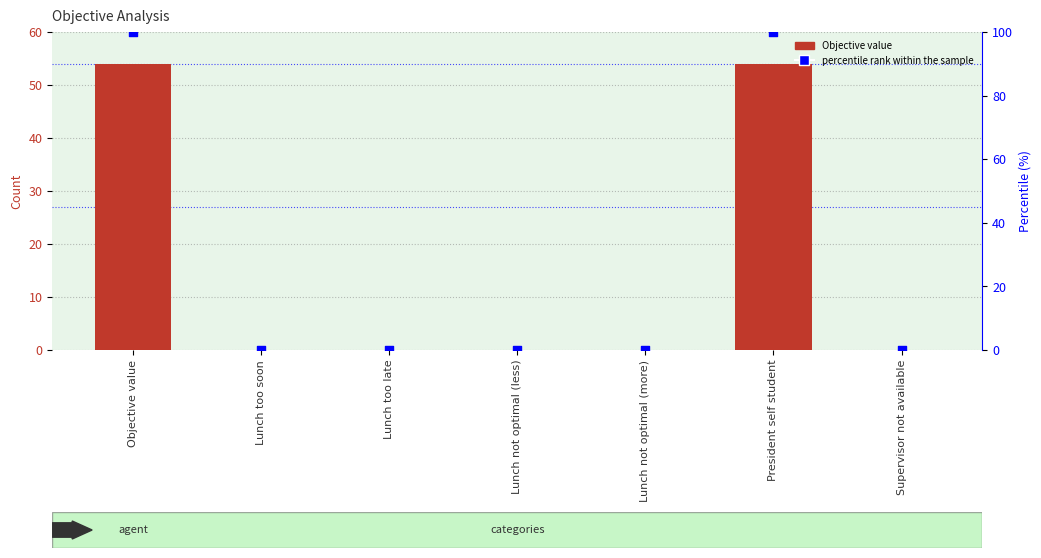

At how many categories does at least one series exceed 21?

2